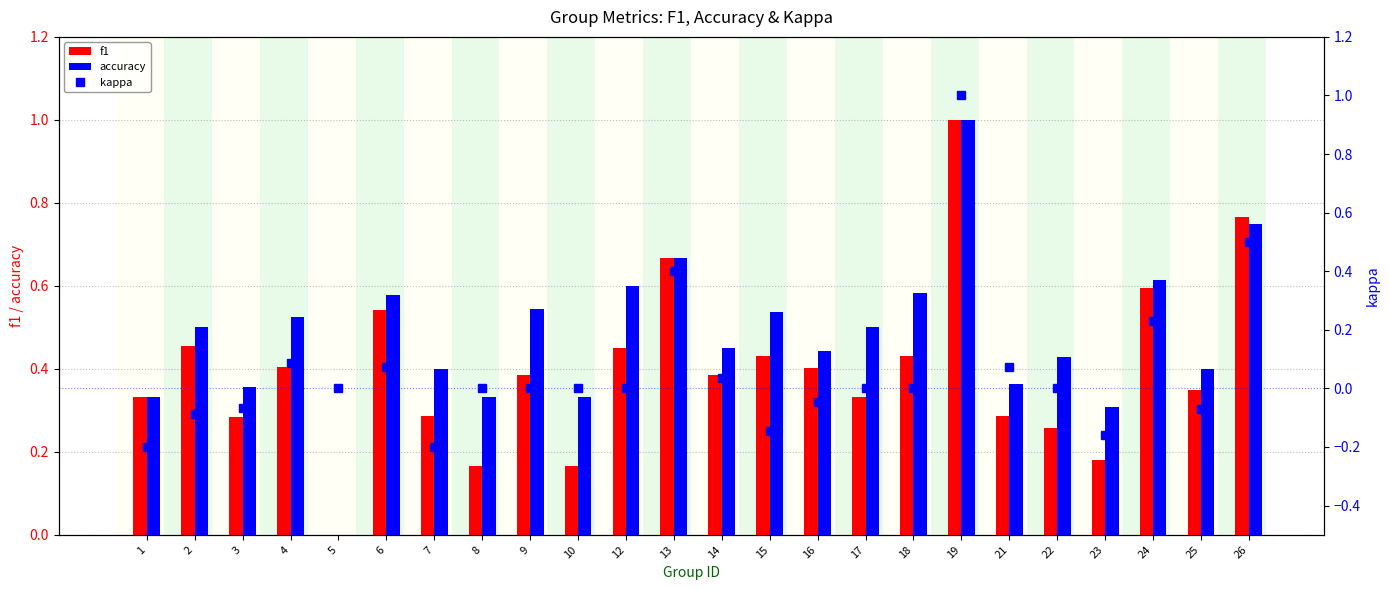

Which series has the largest total across all categories?

accuracy